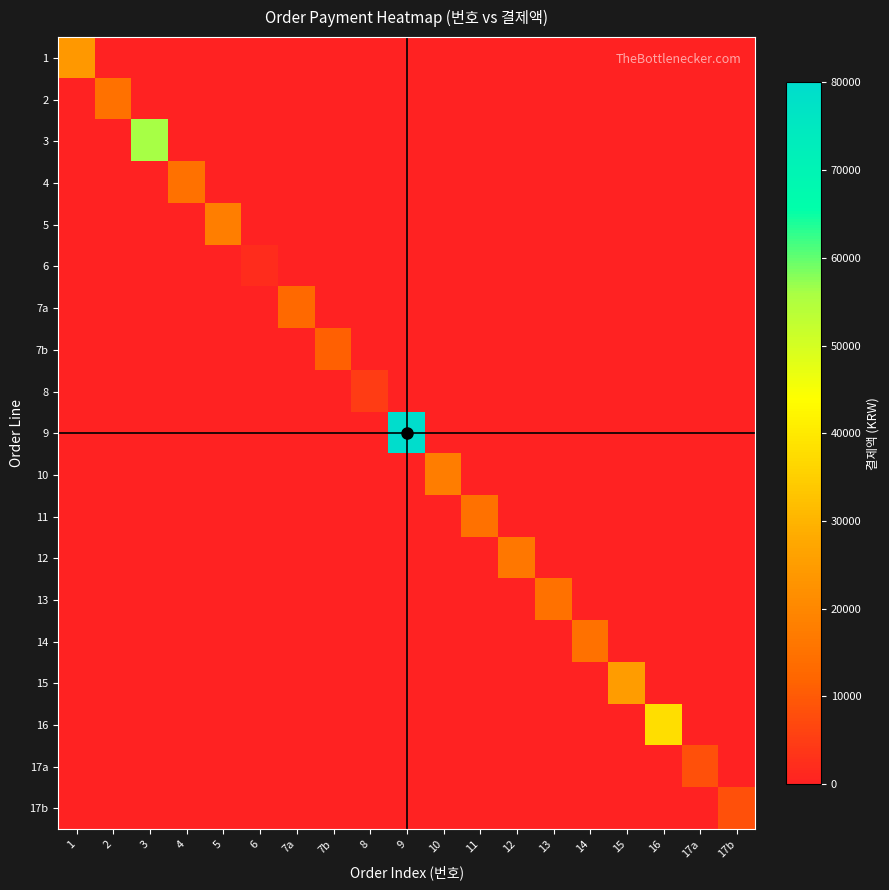

Count the number of data series in this chart.

19